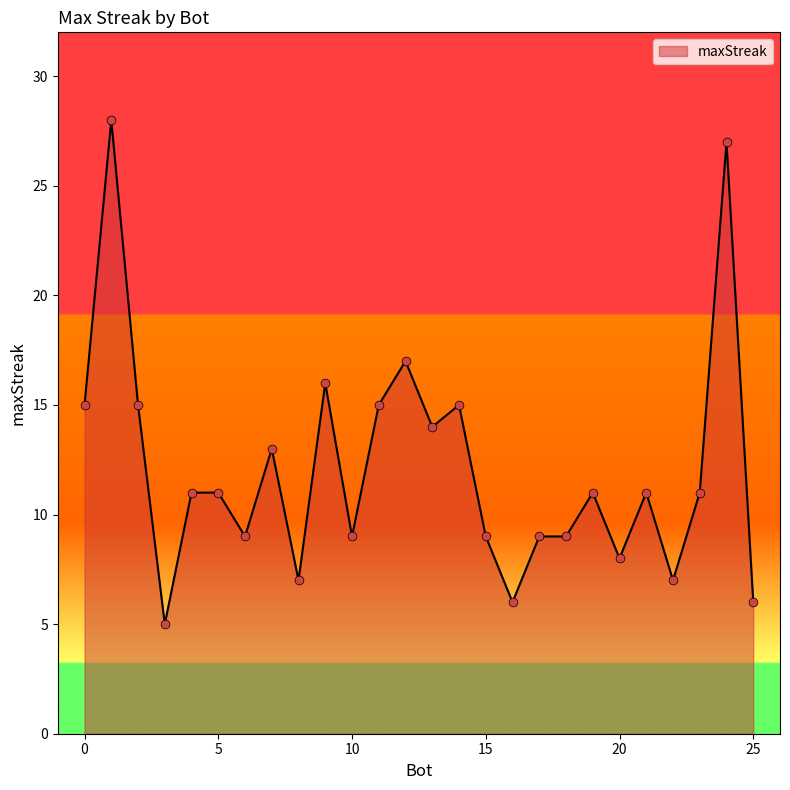

What is the minimum value shown in the chart?

5